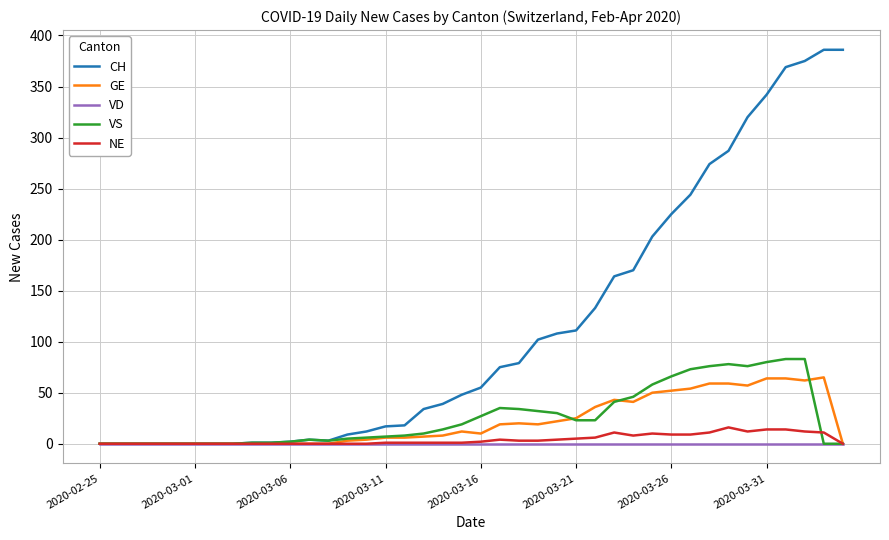

What is the highest value of the CH series?

386